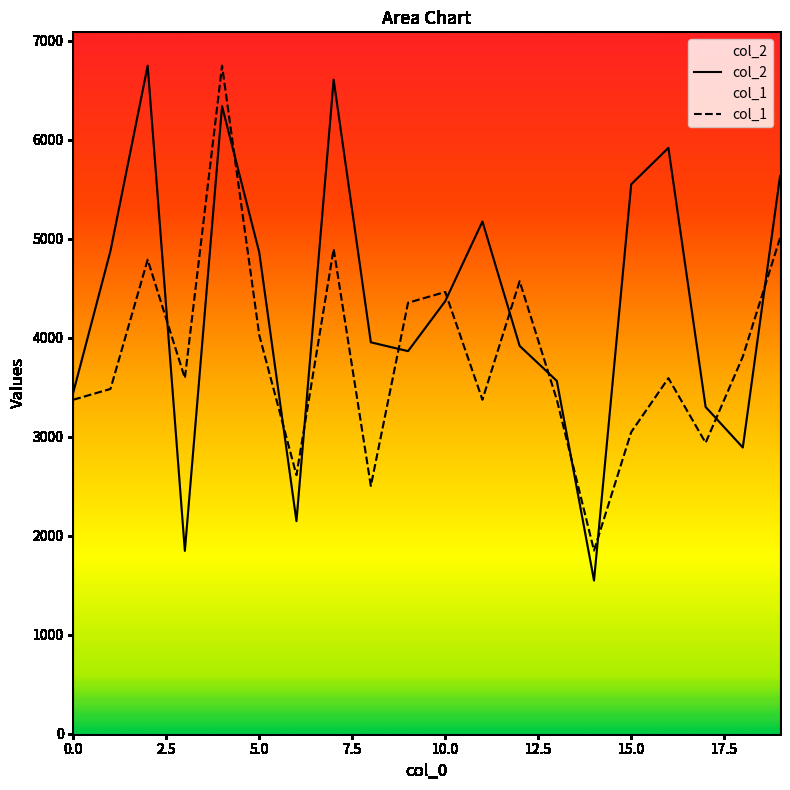

What is the minimum value shown in the chart?

1548.0